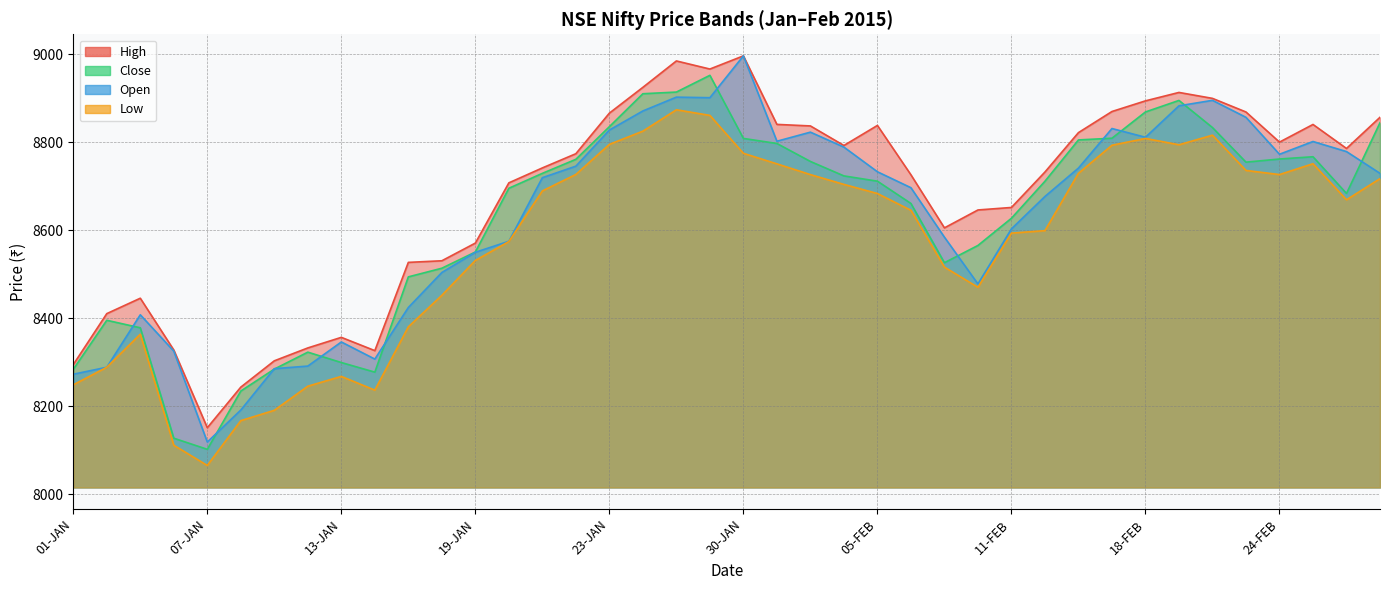

At which label does High first exceed 8774?

22-JAN